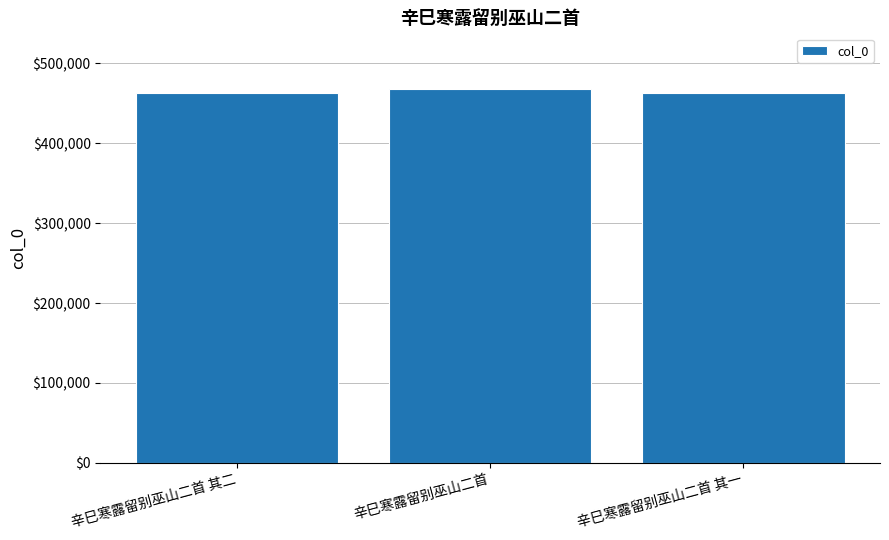

The value at 辛巳寒露留别巫山二首 其一 is 463127. True or false?

True